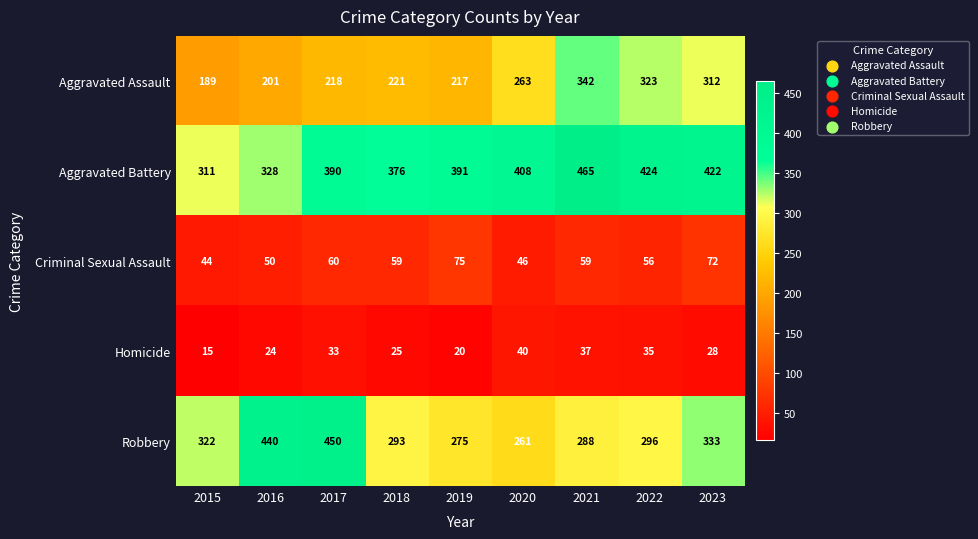

Which series changed the most between 2018 and 2021?

Aggravated Assault